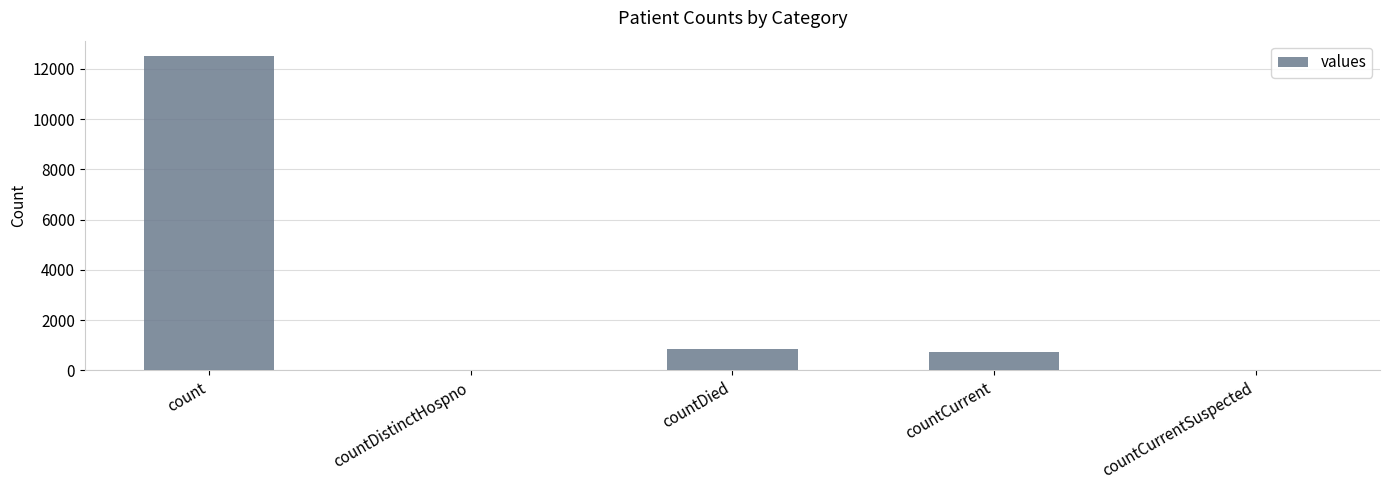

Which has a higher value, countDied or count?

count